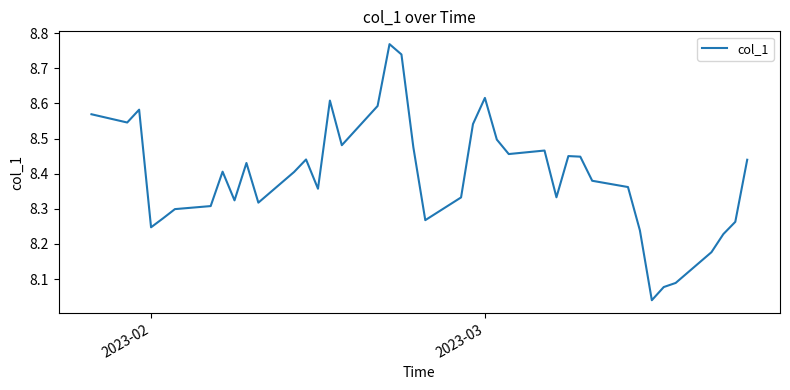

What is the difference between the maximum and minimum values?

0.7